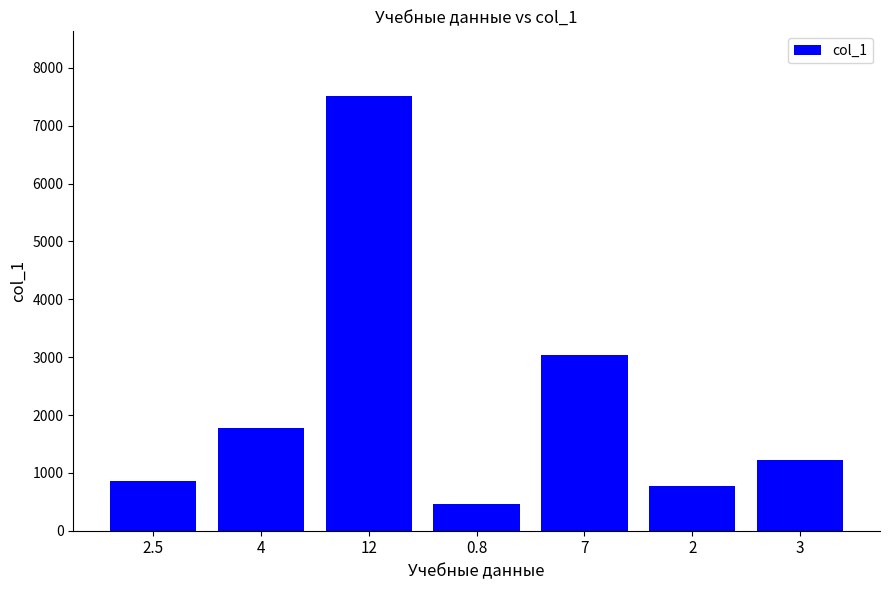

What position from the right is 3?

1